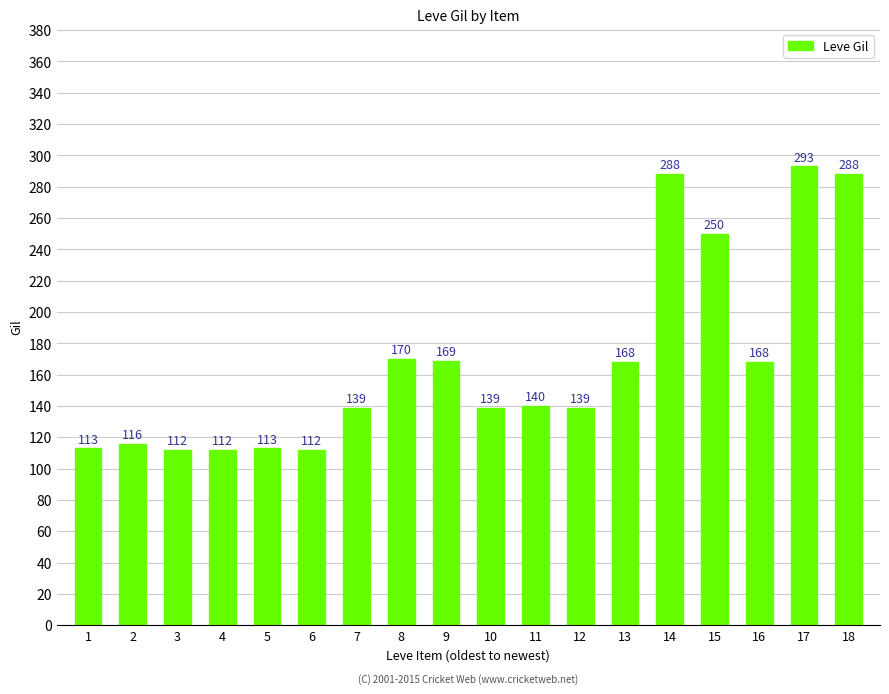

What is the ratio of the value at 8 to the value at 2?

1.5